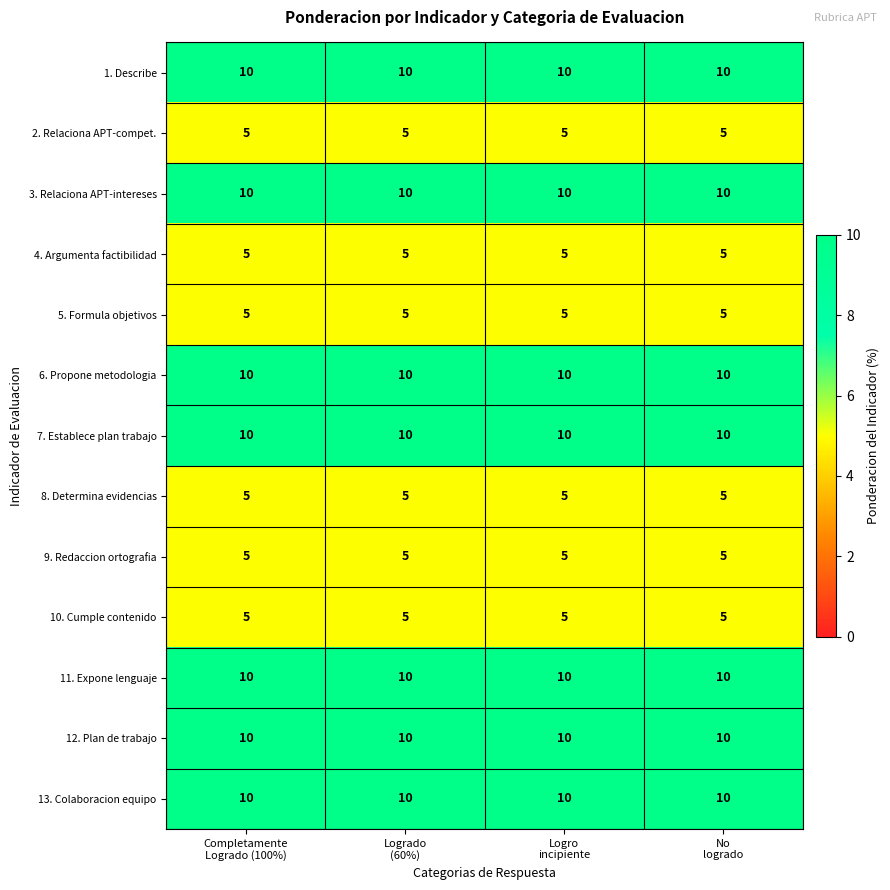

What is the sum of all 6. Propone metodologia values?

40